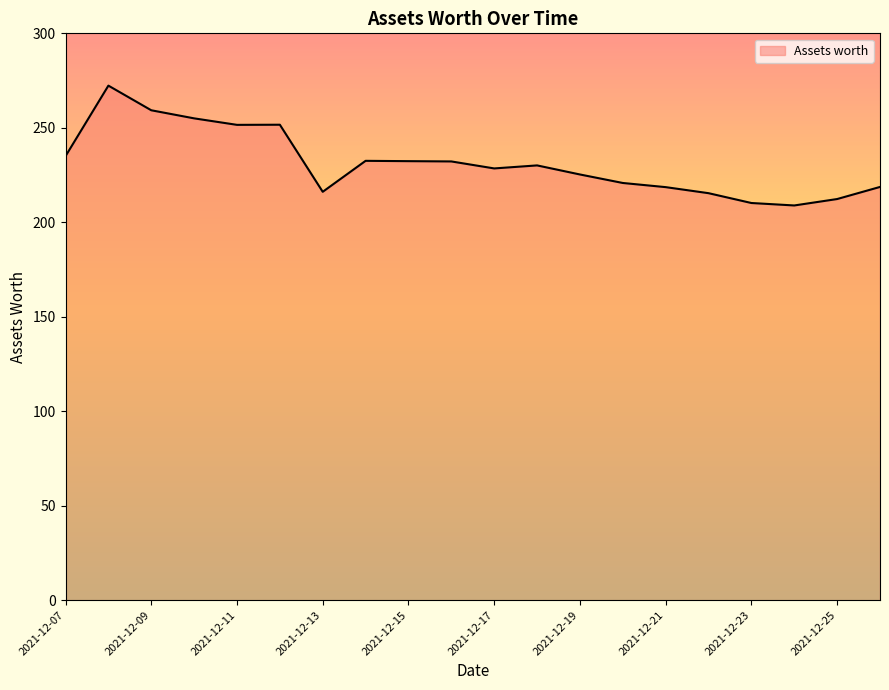

What is the difference between the maximum and minimum values?

63.4